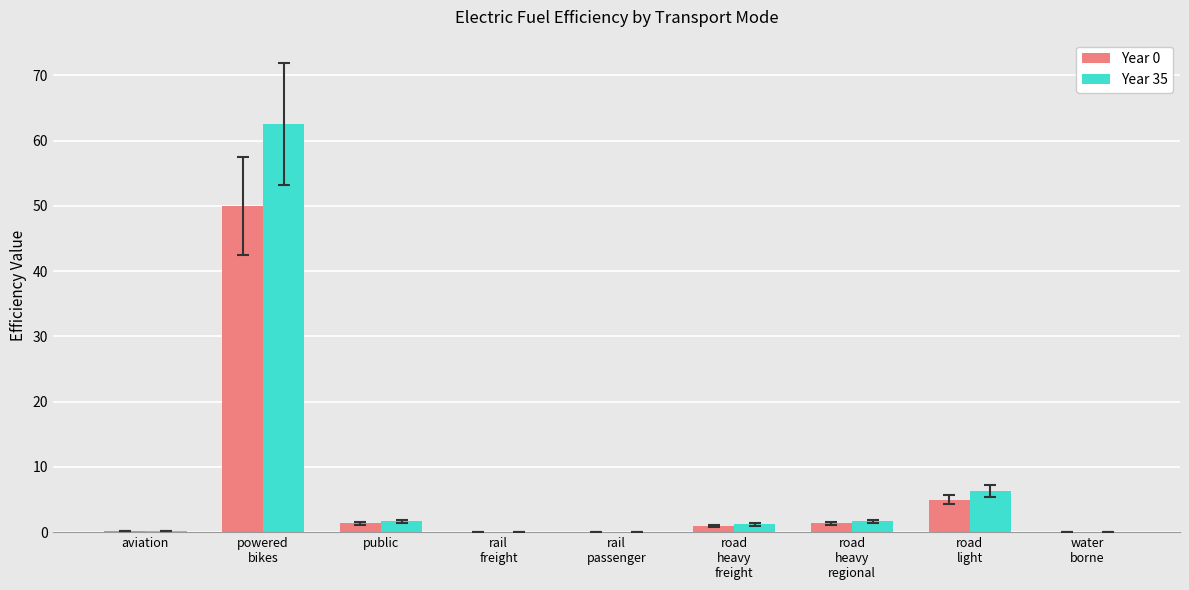

What is the greatest value displayed?

62.5